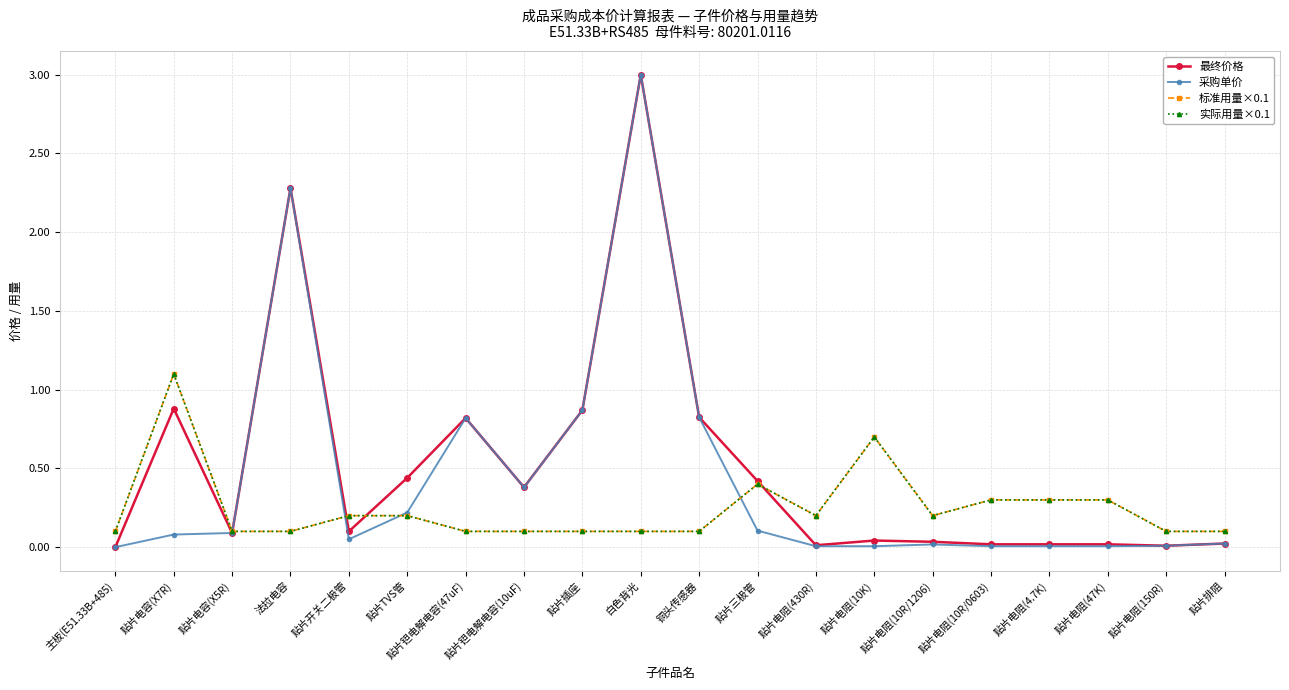

True or false: 实际用量×0.1 has more than 1 points higher than both neighbors.

True